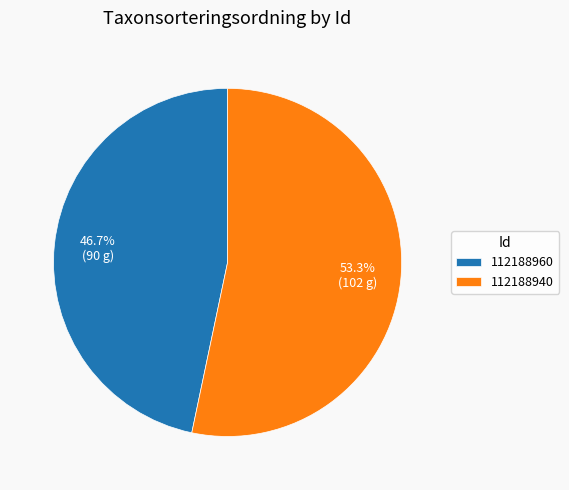

What portion of the pie excludes 112188940?

46.7%